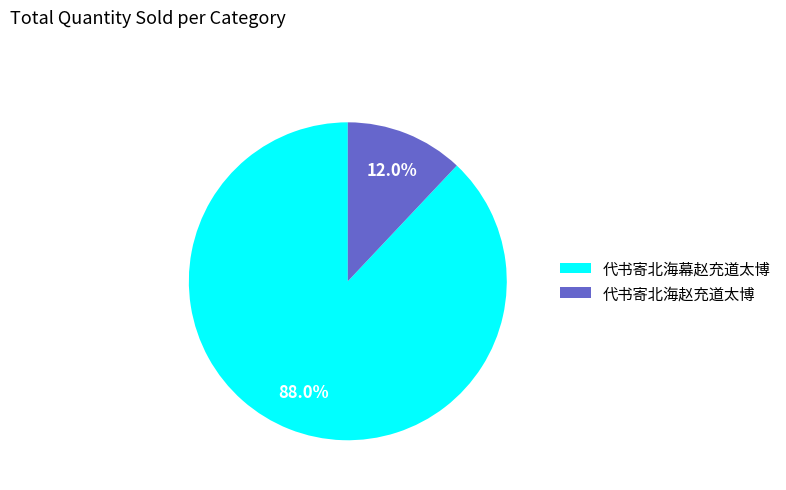

Is it true that 代书寄北海幕赵充道太博 is 76% of the pie?

False